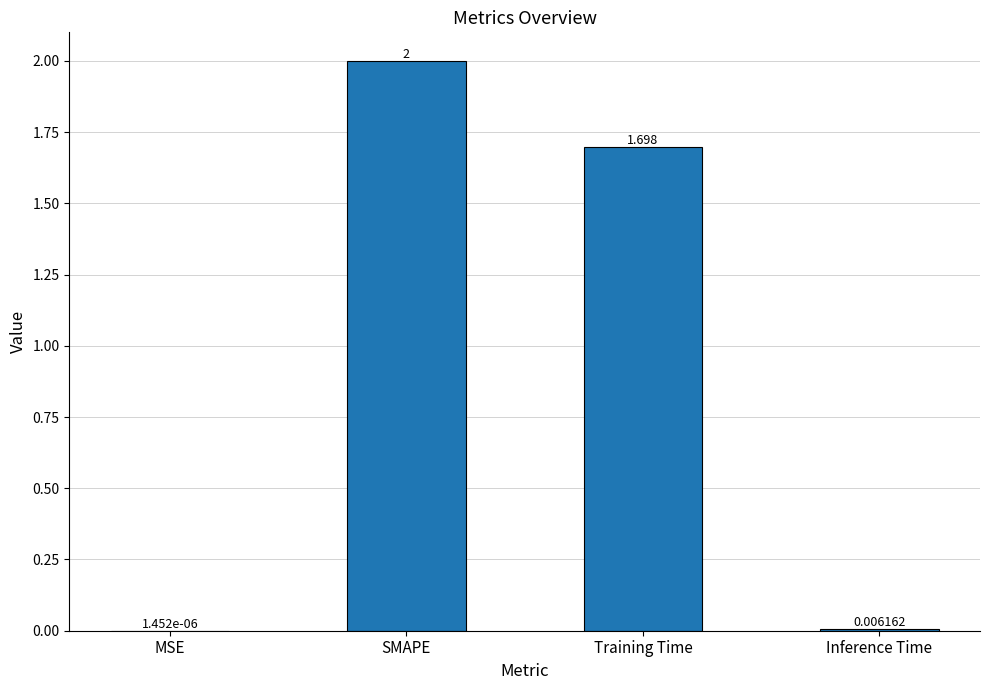

Which category has the highest value across all series?

SMAPE